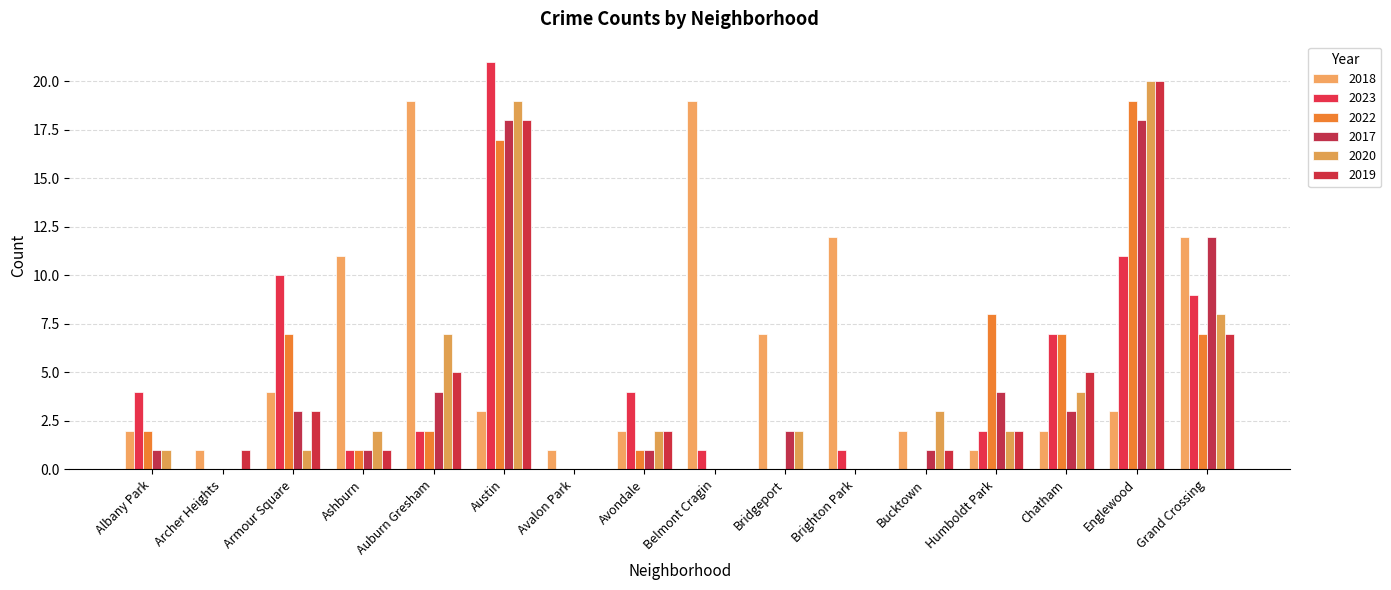

Is the value of 2023 at Grand Crossing greater than the value of 2019 at Bridgeport?

Yes